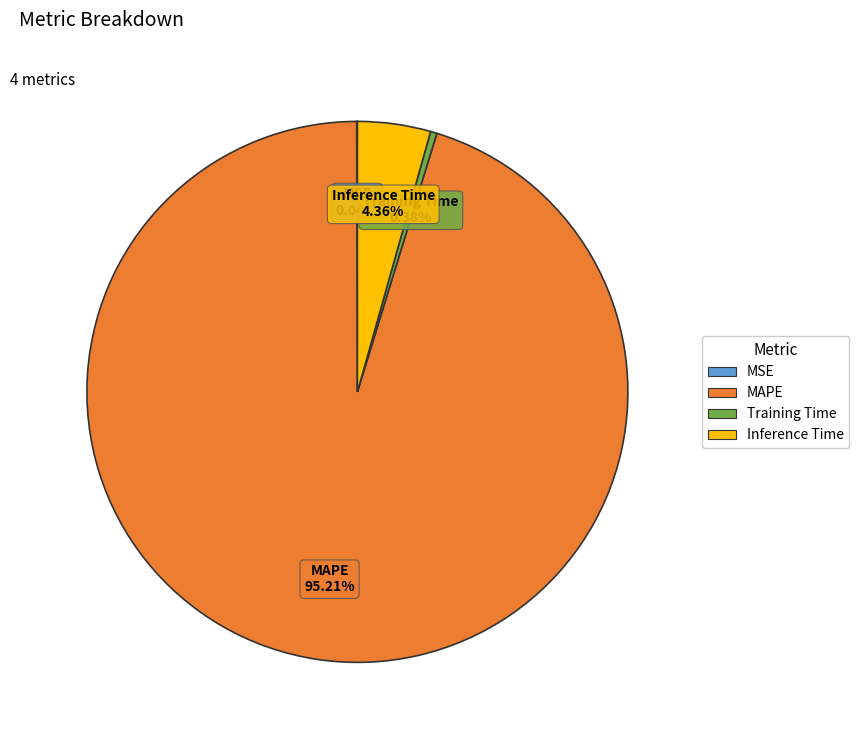

Which slice is the largest?

MAPE